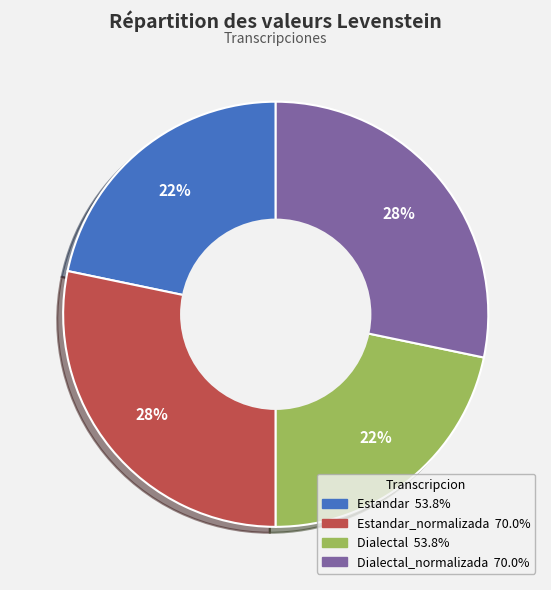

Does any single category account for the majority?

No